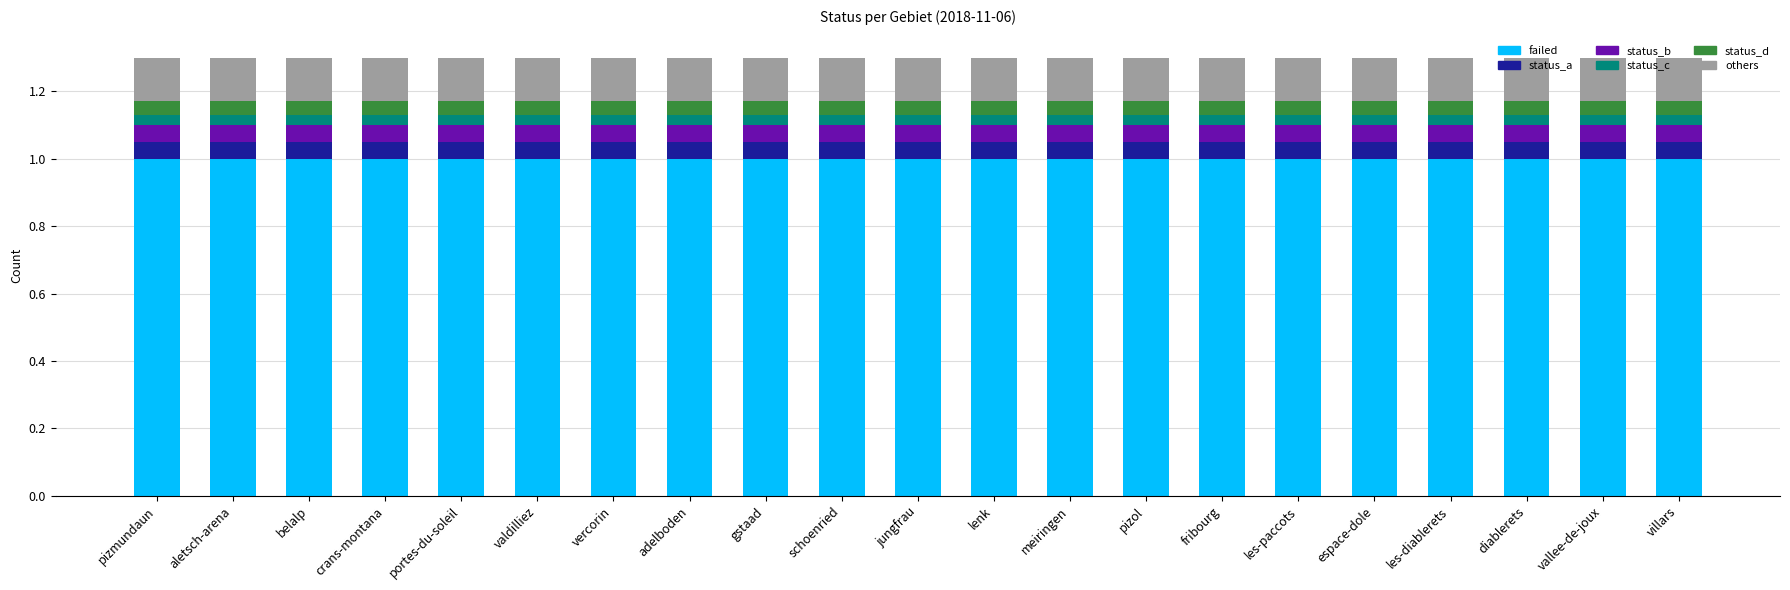

What is the total value across all series at les-paccots?

1.3